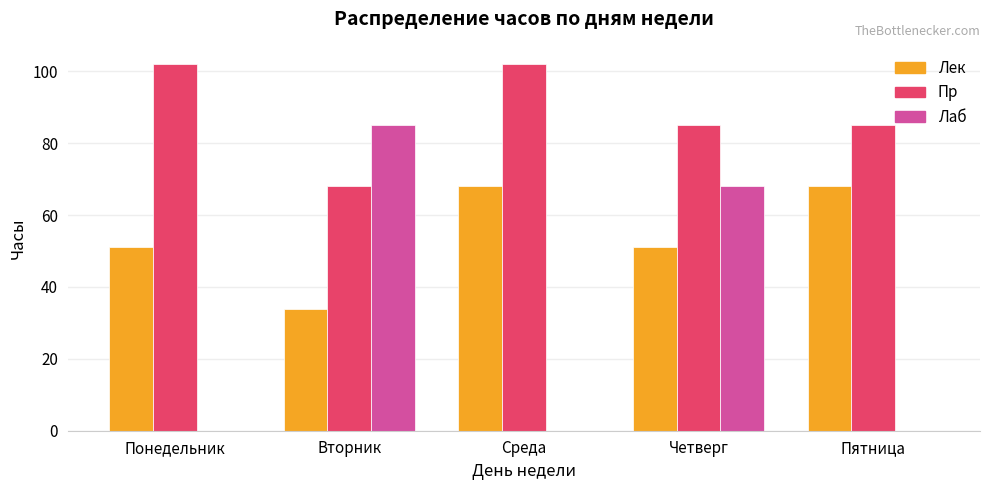

What are all the series names shown in the legend?

Лек, Пр, Лаб